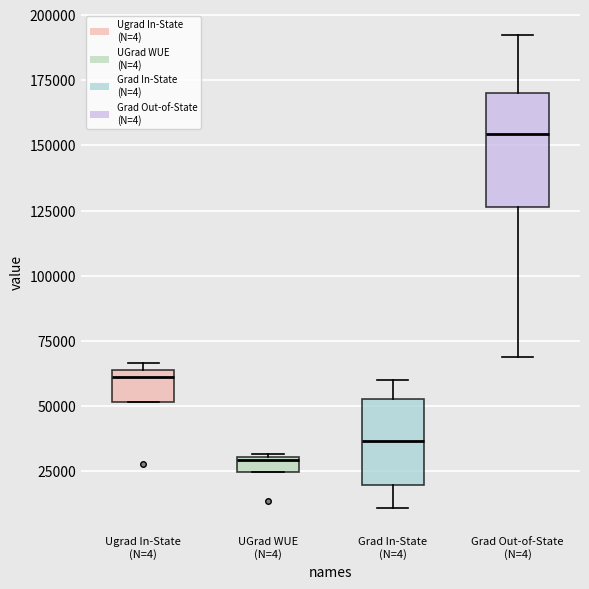

Where does the median line of the box for Grad In-State (N=4) sit on the y-axis? The values are not printed on the chart, so give them approximately, as read against the axis.

35000